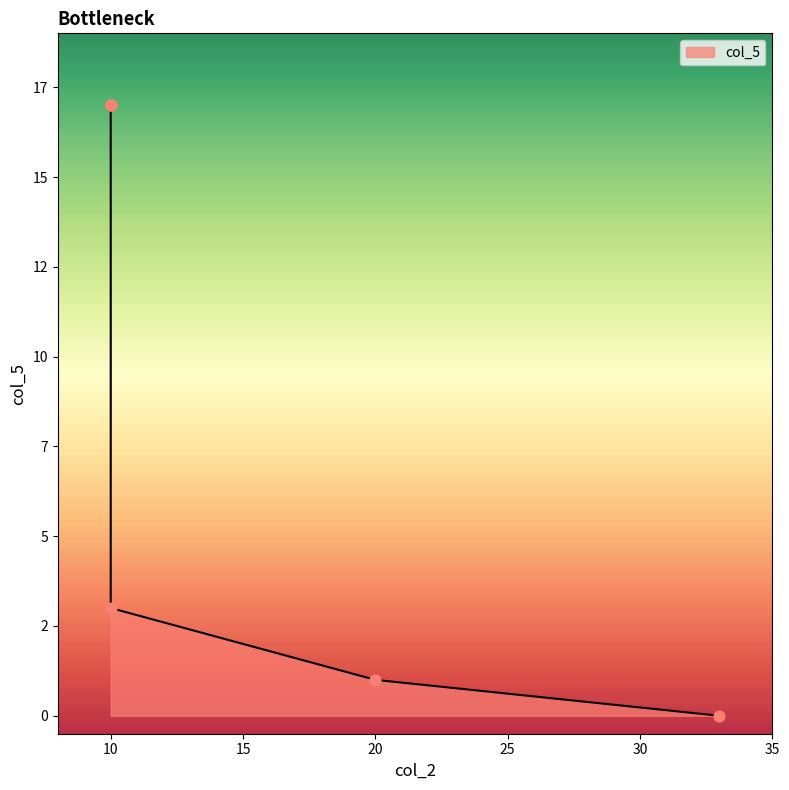

What is the change in value from 20 to 10?

+16